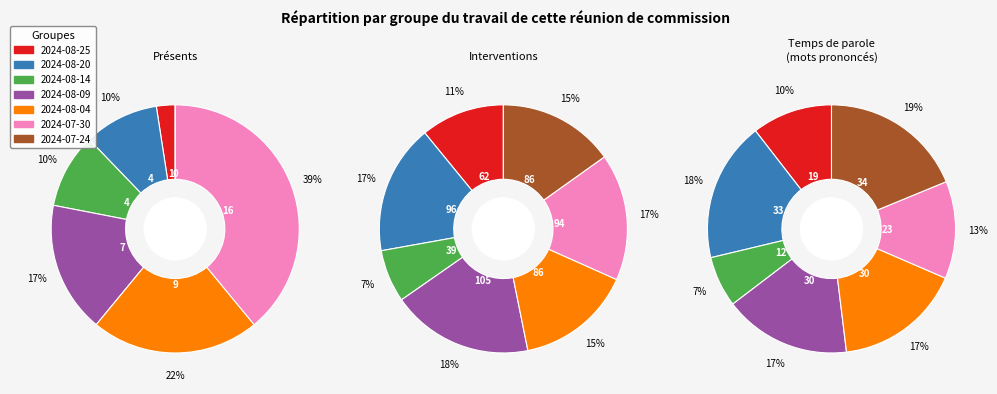

To the nearest percent, what is the difference between the 2024-08-14 and 2024-08-04 slice percentages?

8%